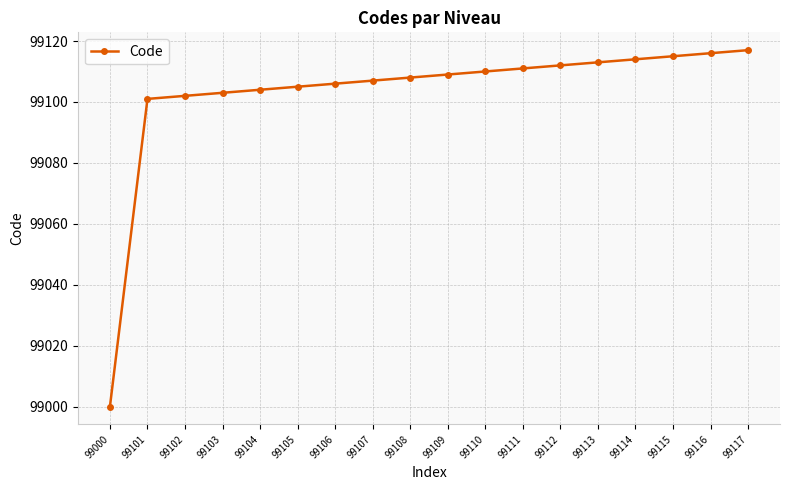

Reading right to left, transcribe all the data shown in this chart.

99117	99116	99115	99114	99113	99112	99111	99110	99109	99108	99107	99106	99105	99104	99103	99102	99101	99000